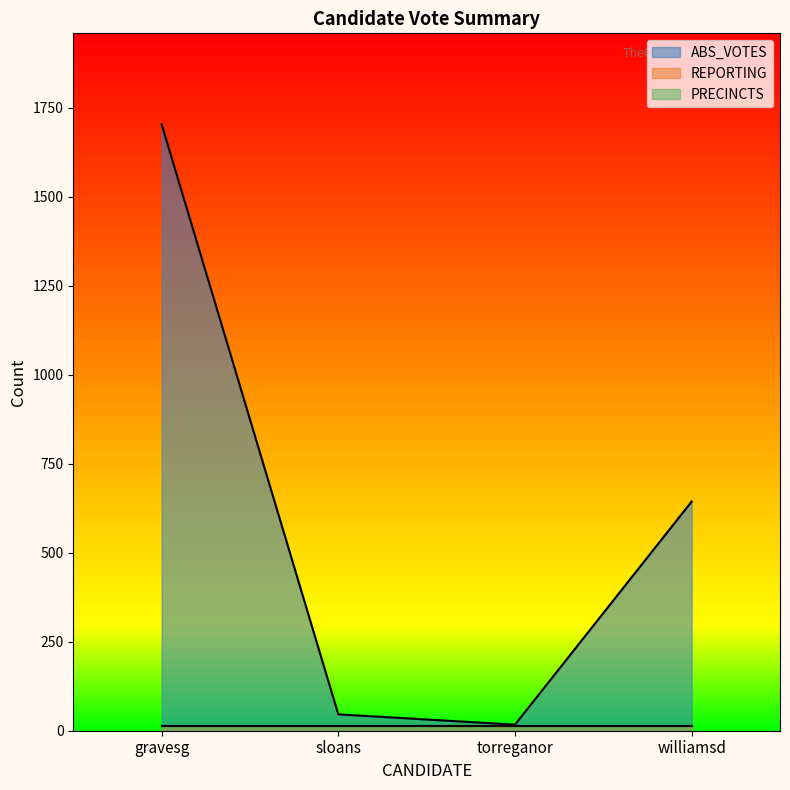

Rank the series by their maximum value, from lowest to highest.

REPORTING, PRECINCTS, ABS_VOTES